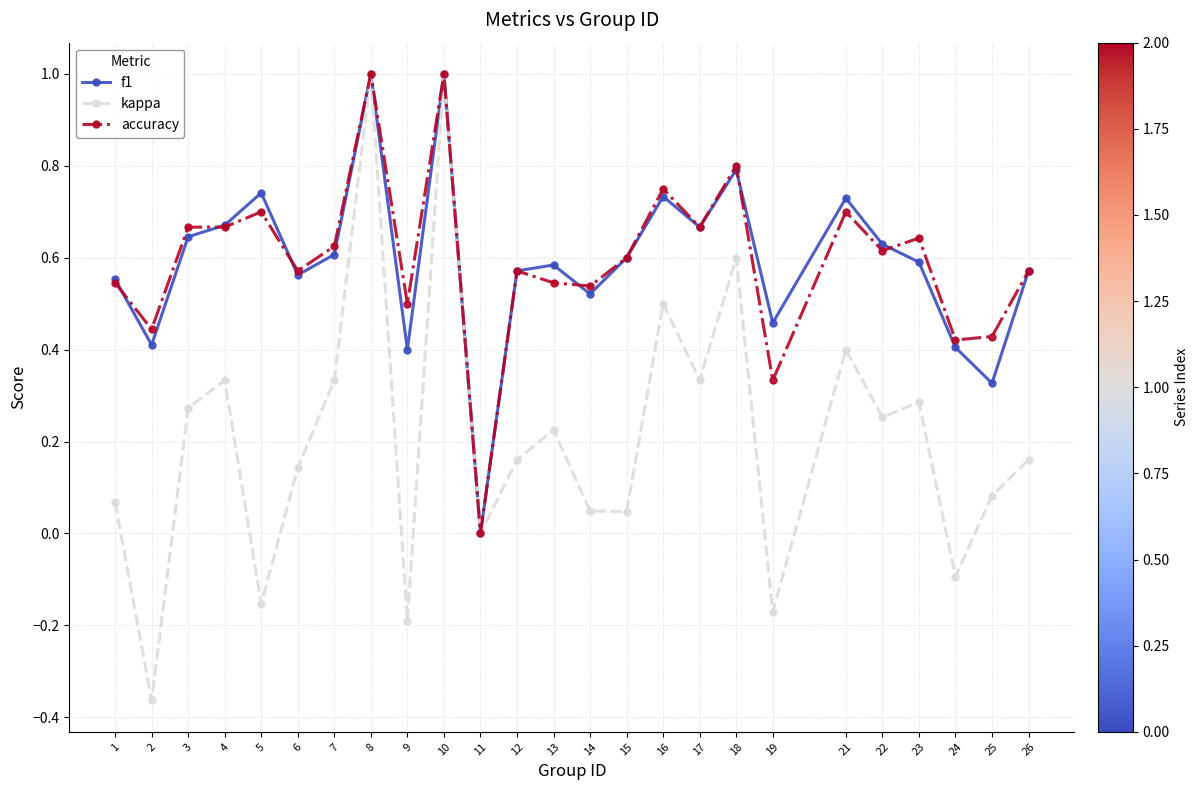

Does the chart display data point markers on the line(s)?

Yes